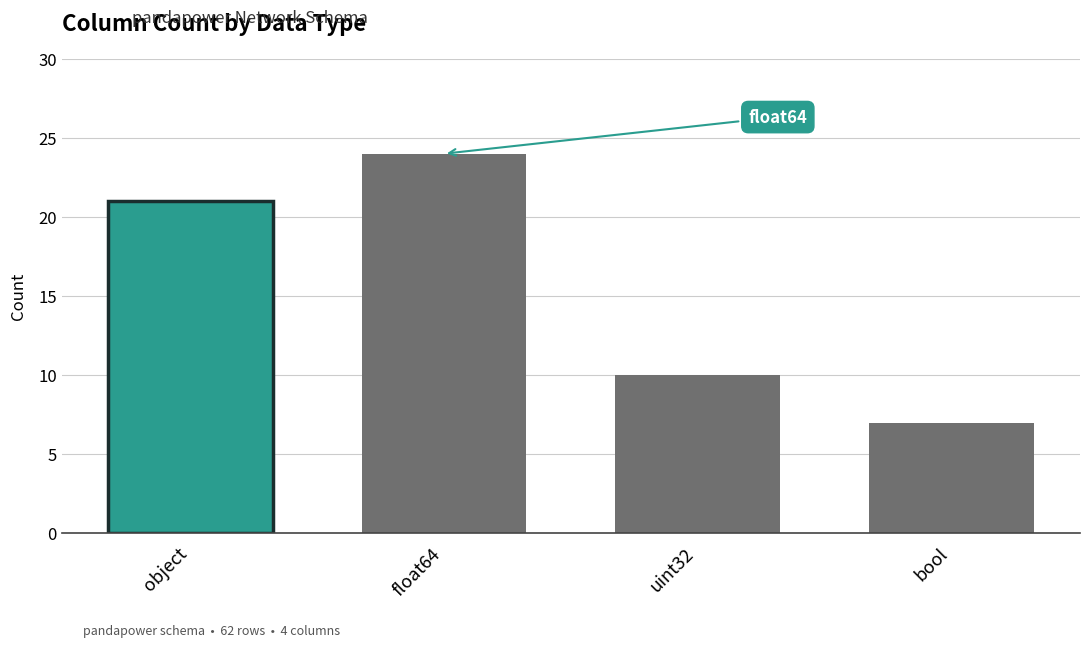

What is the sum of the values at float64 and bool?

31